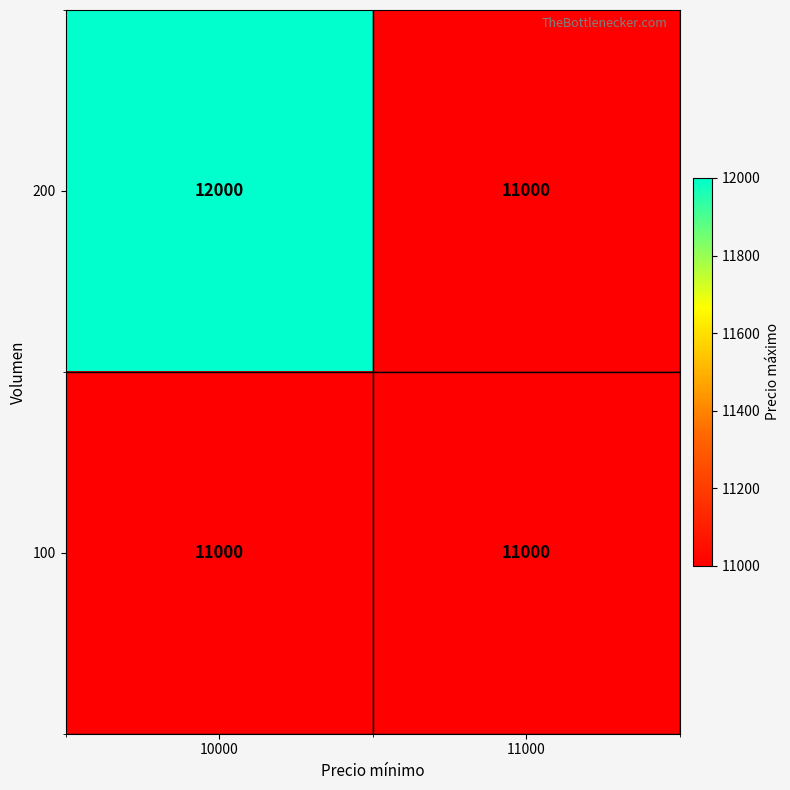

Reading left to right, what are all the values shown in this chart?

200: 12000	11000
100: 11000	11000